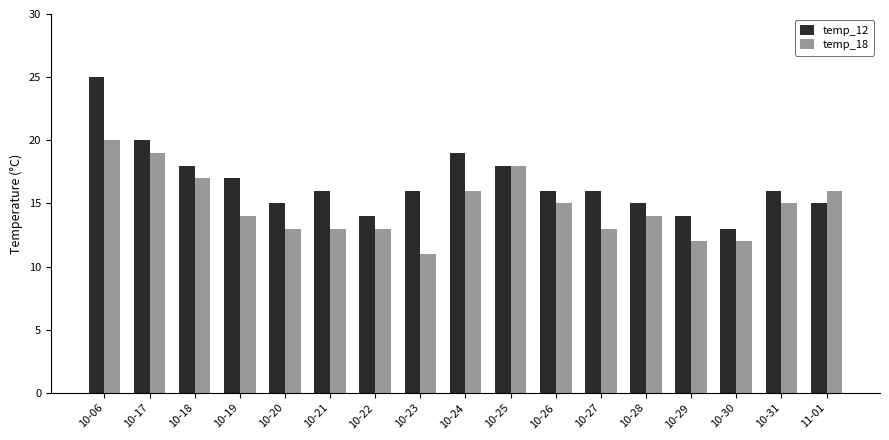

How many data points does each series have?

17